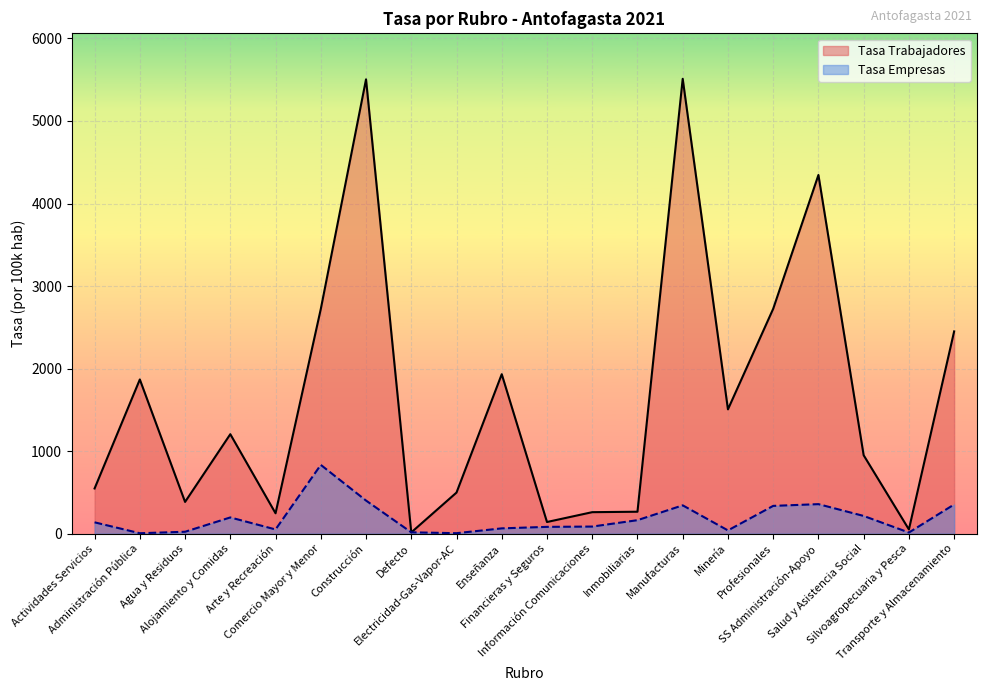

True or false: Tasa Trabajadores and Tasa Empresas cross at least once.

True